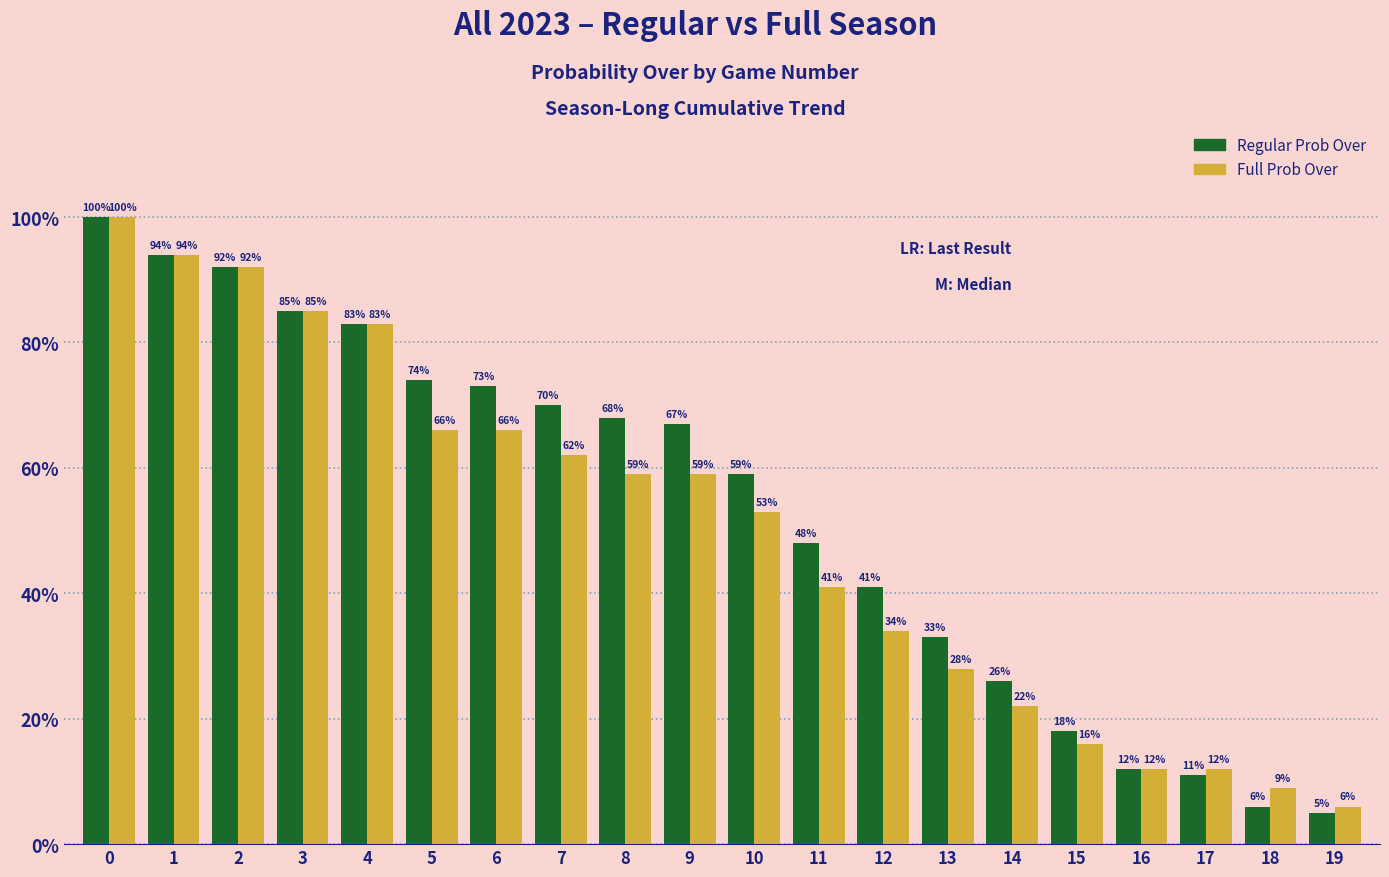

Does the chart contain any negative values?

No